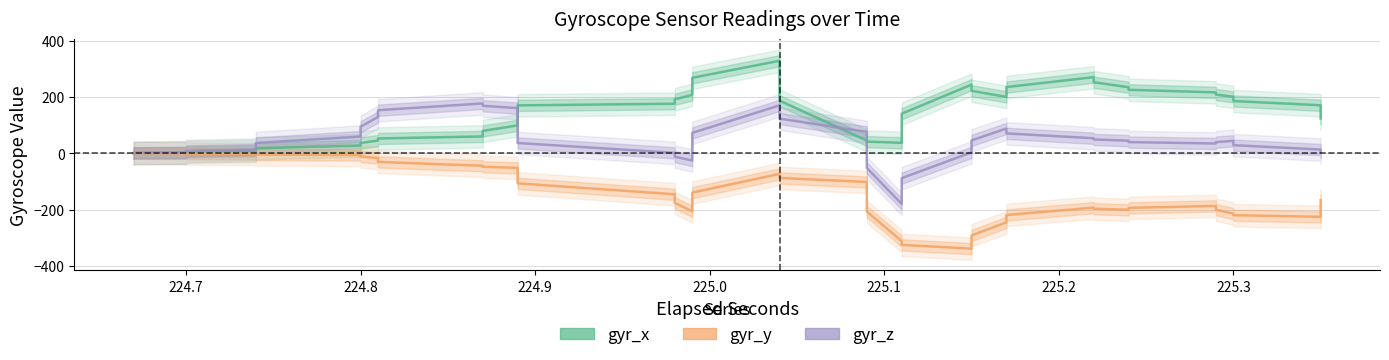

What is the difference between the maximum and minimum values in the gyr_x series?

328.5